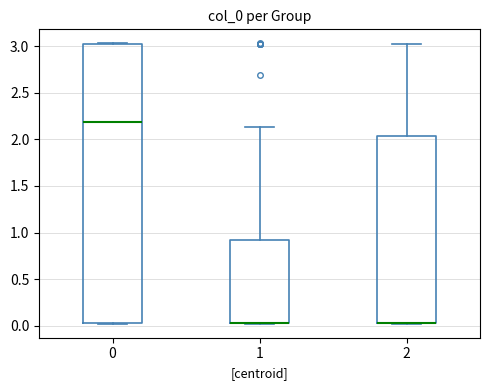

Reading left to right, read every box against the y-axis: the position of its median line, the range the box covers, and the ends of its whiskers. The values are not printed on the chart, so give them approximately, as read against the axis.

0: median 2.20, box 0.00 to 3.00, whiskers 0.00 to 3.05
1: median 0.00 (drawn on the box's lower edge), box 0.00 to 0.90, whiskers 0.00 to 2.15
2: median 0.05 (drawn on the box's lower edge), box 0.00 to 2.05, whiskers 0.00 to 3.05